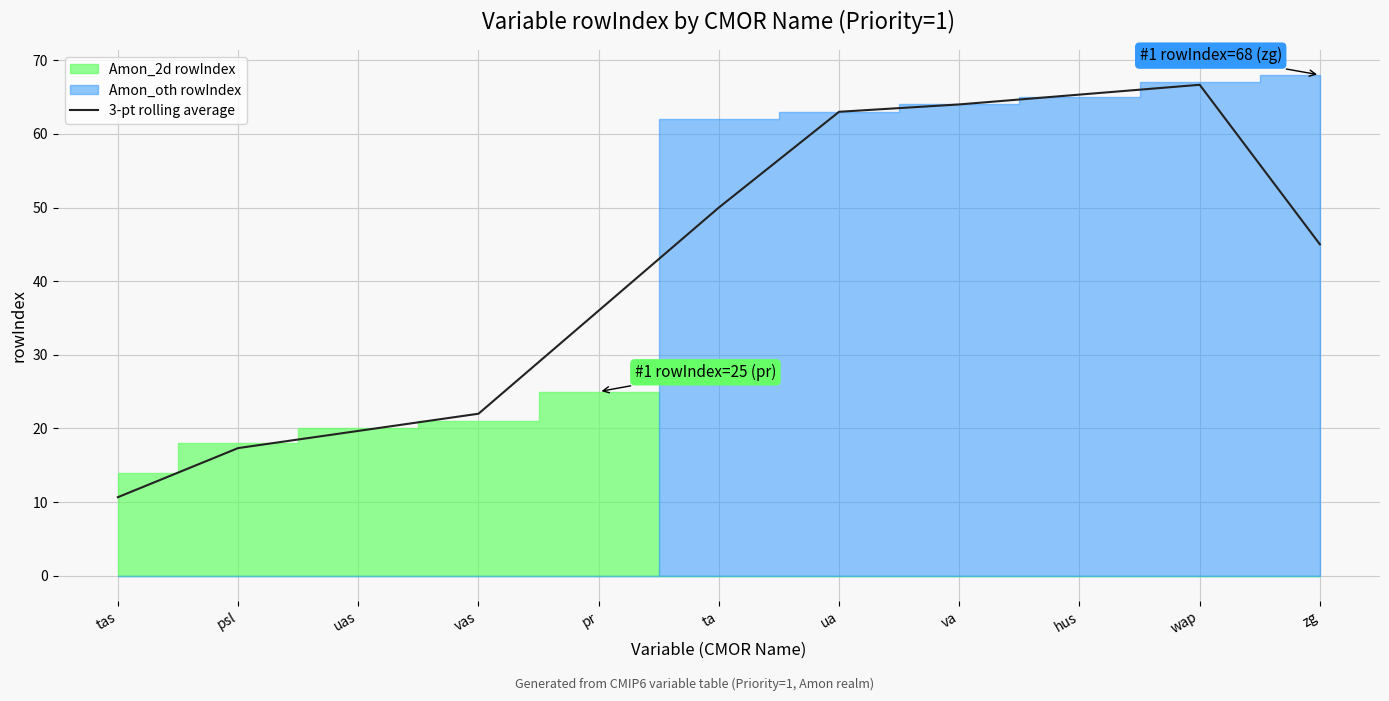

Where is the first local maximum?

wap